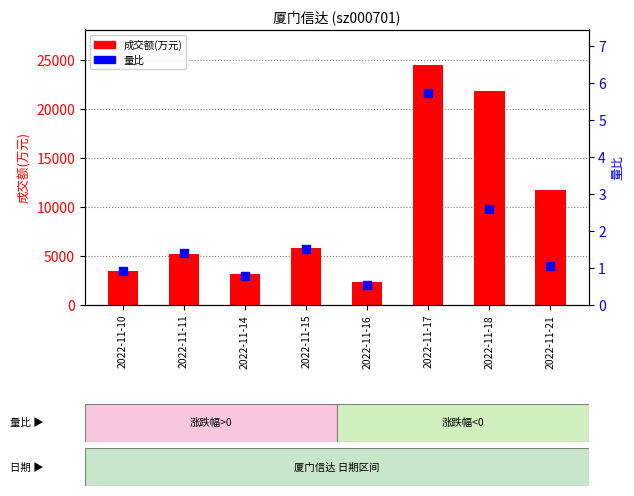

At how many categories does at least one series exceed 5097?

5